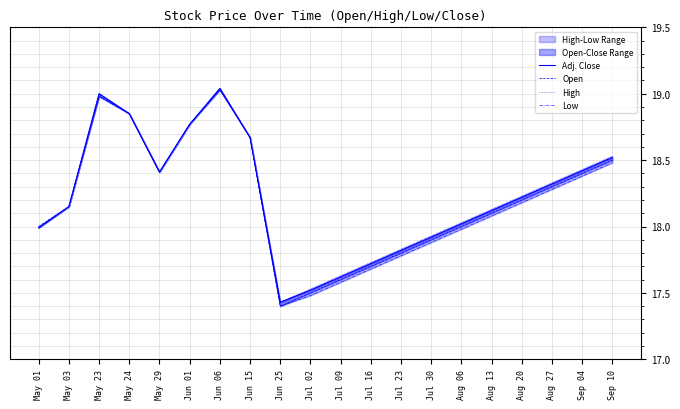

What is the difference between the Open values at May 29 and Jul 30?

0.5